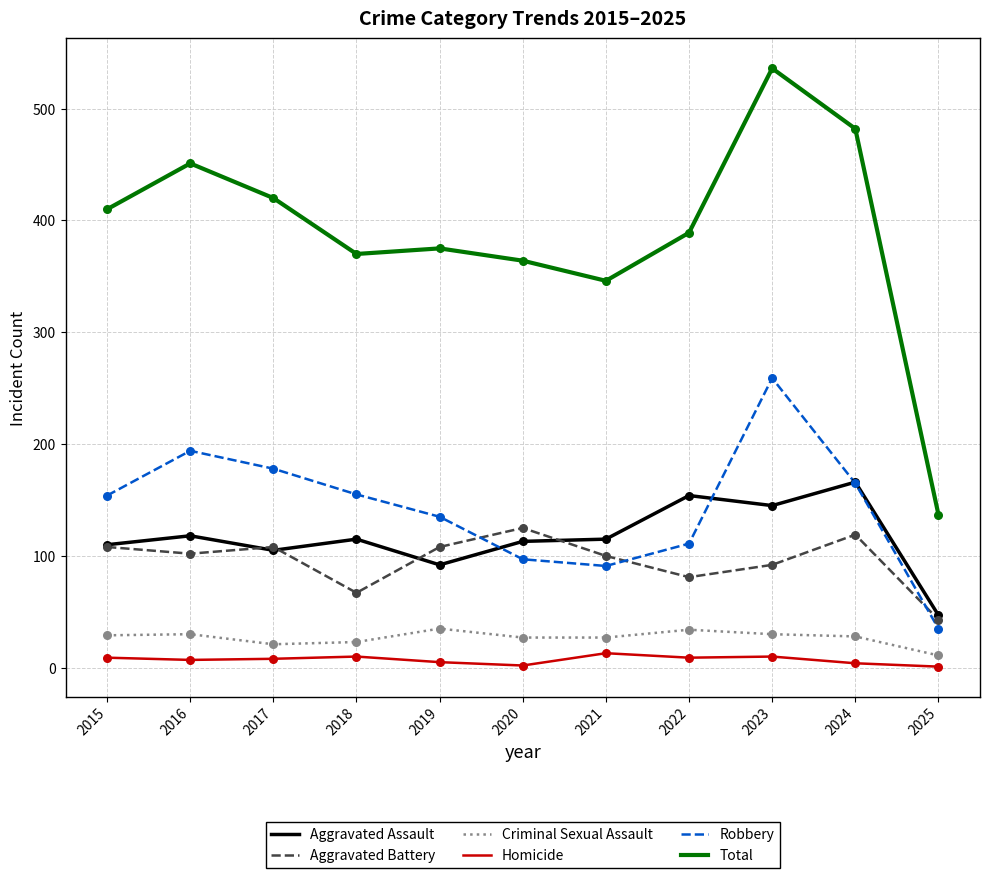

Between 2017 and 2021, which series saw the biggest shift?

Robbery